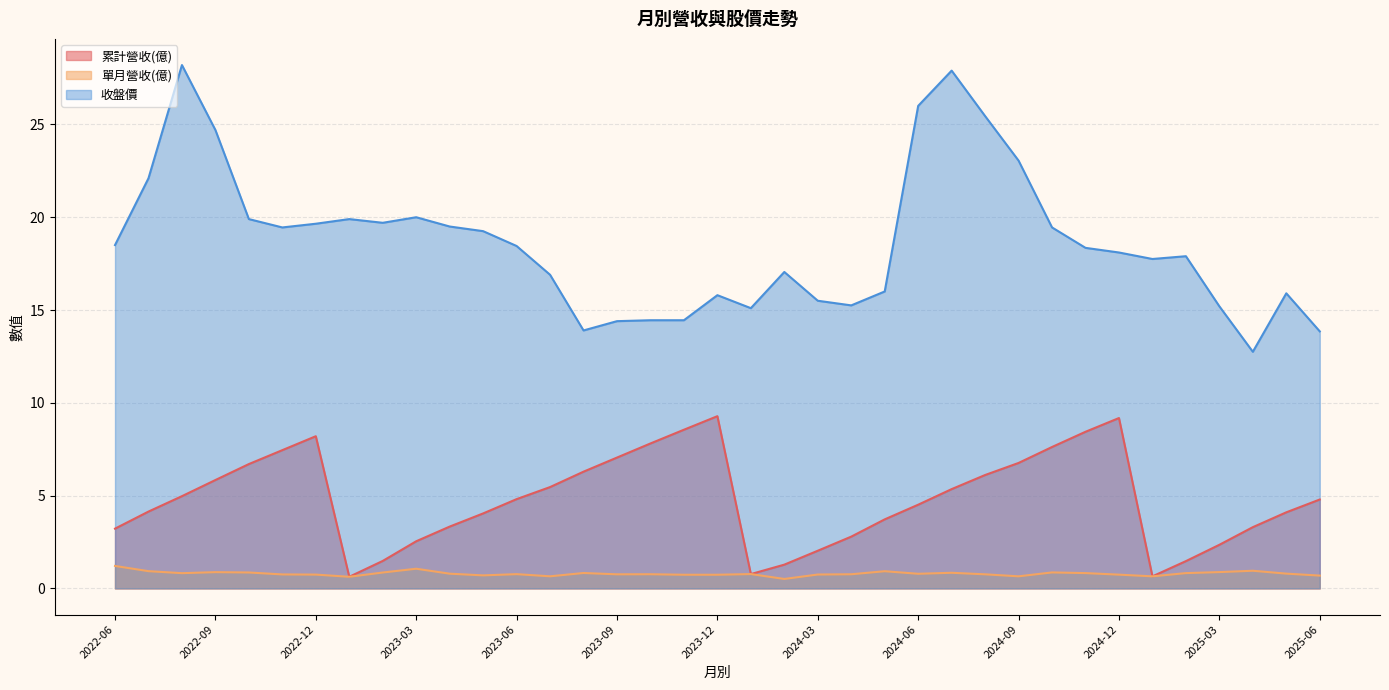

What is the sum of all 累計營收(億) values?

177.0